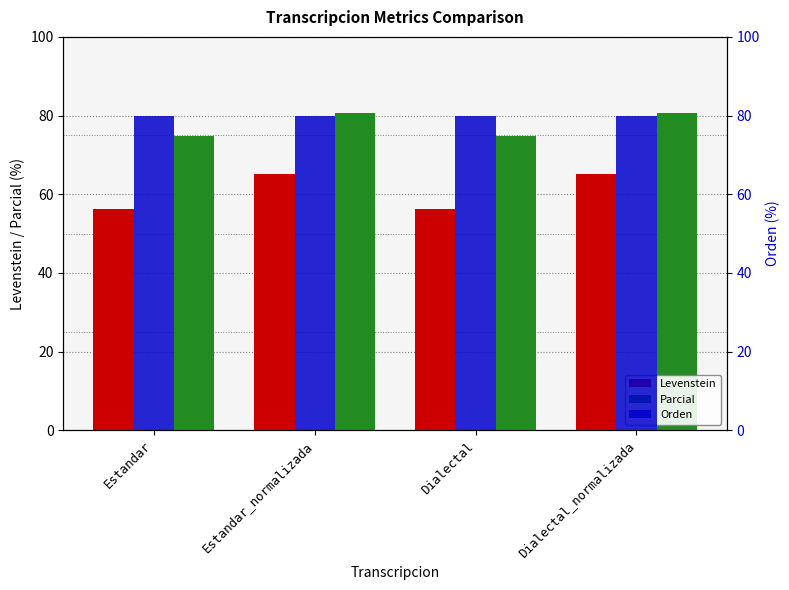

At which category is the sum across all series the highest?

Estandar_normalizada